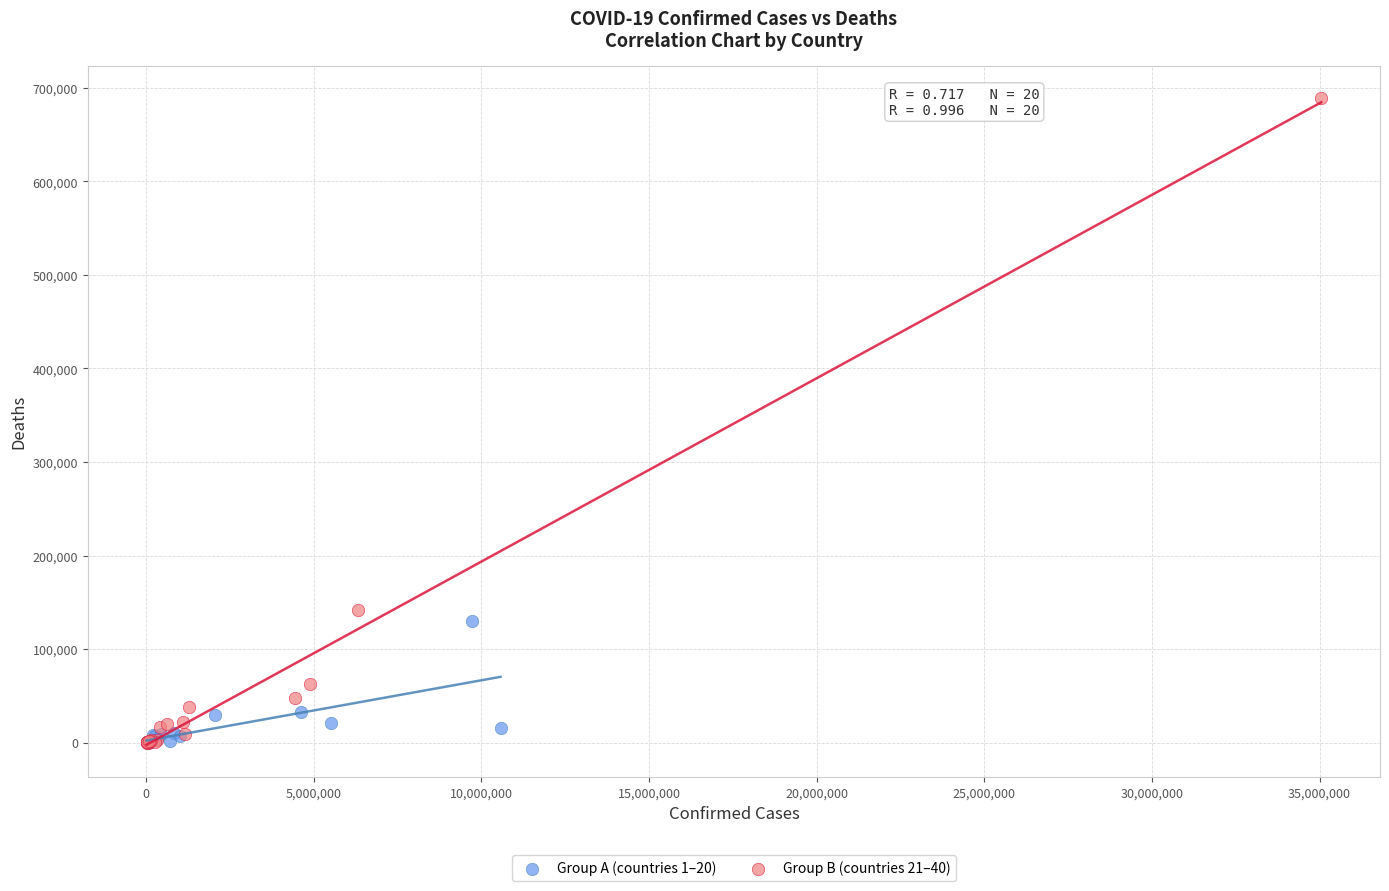

Which series has the widest spread of Y values?

Group B (countries 21–40)